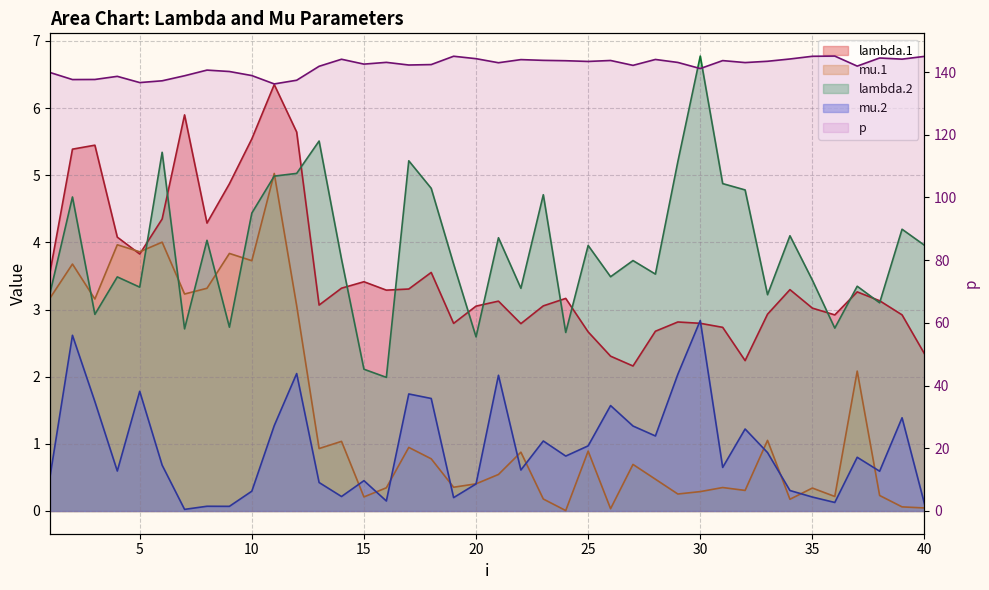

What is the total value across all series at 11?

153.8